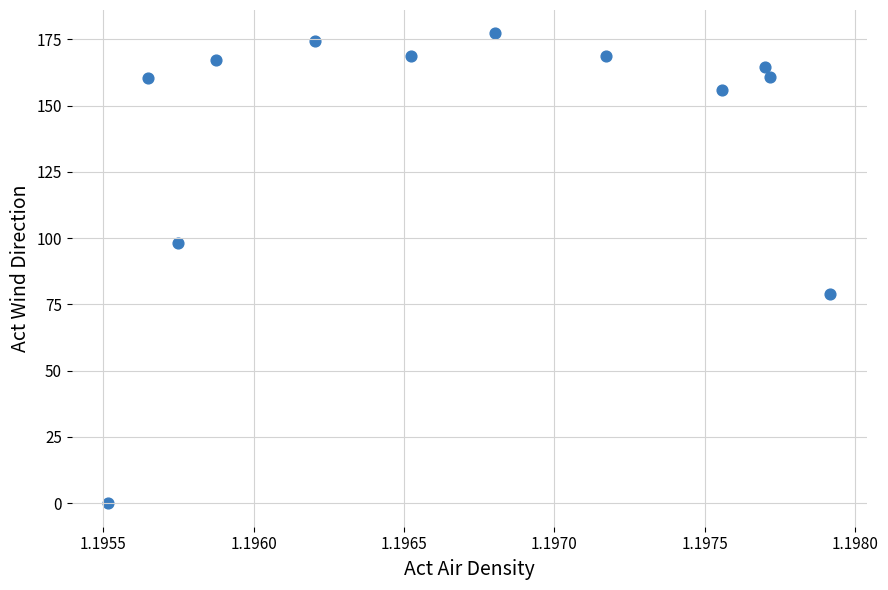

What is the average Y value?

139.6